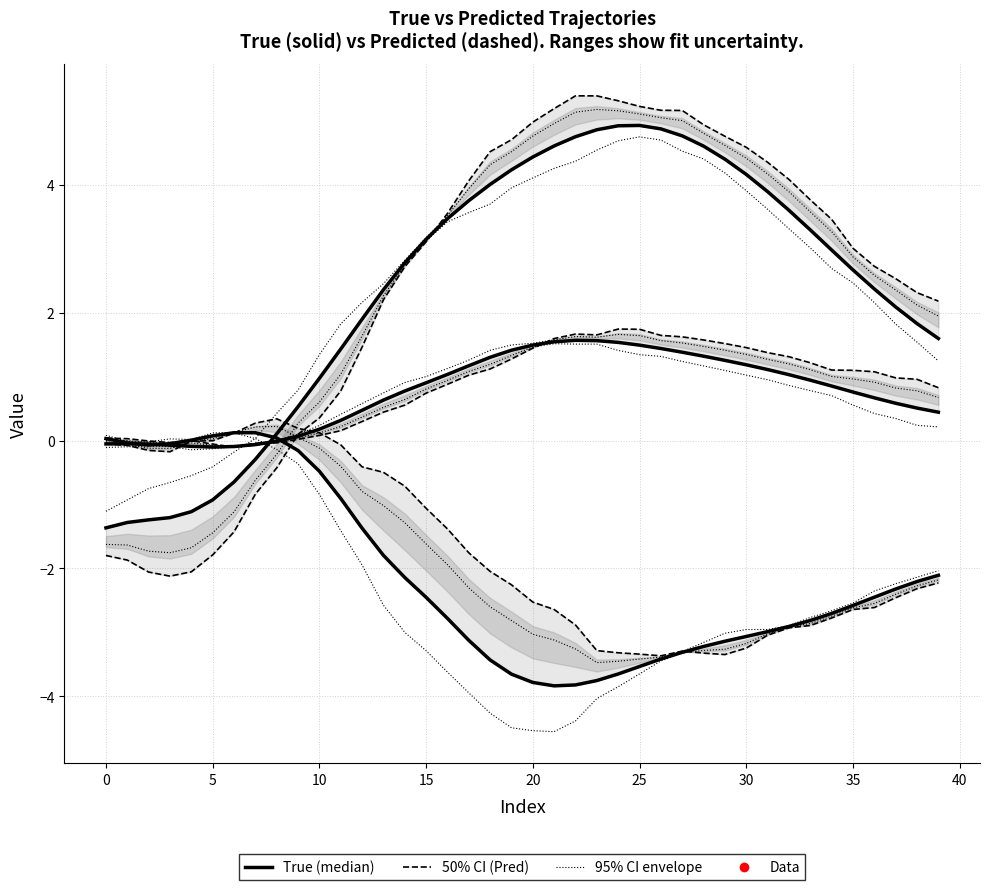

What is the label of the 16th point from the right?

24